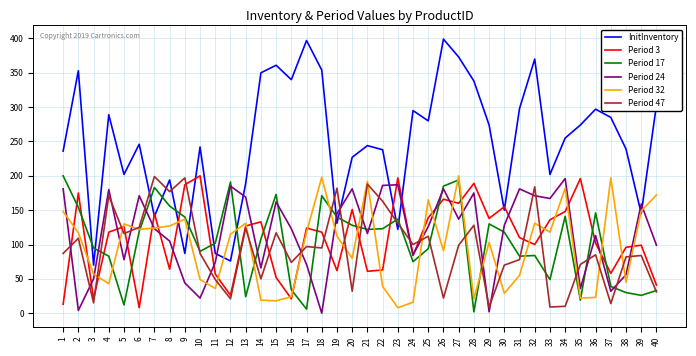

True or false: Period 17 and InitInventory cross at least once.

True